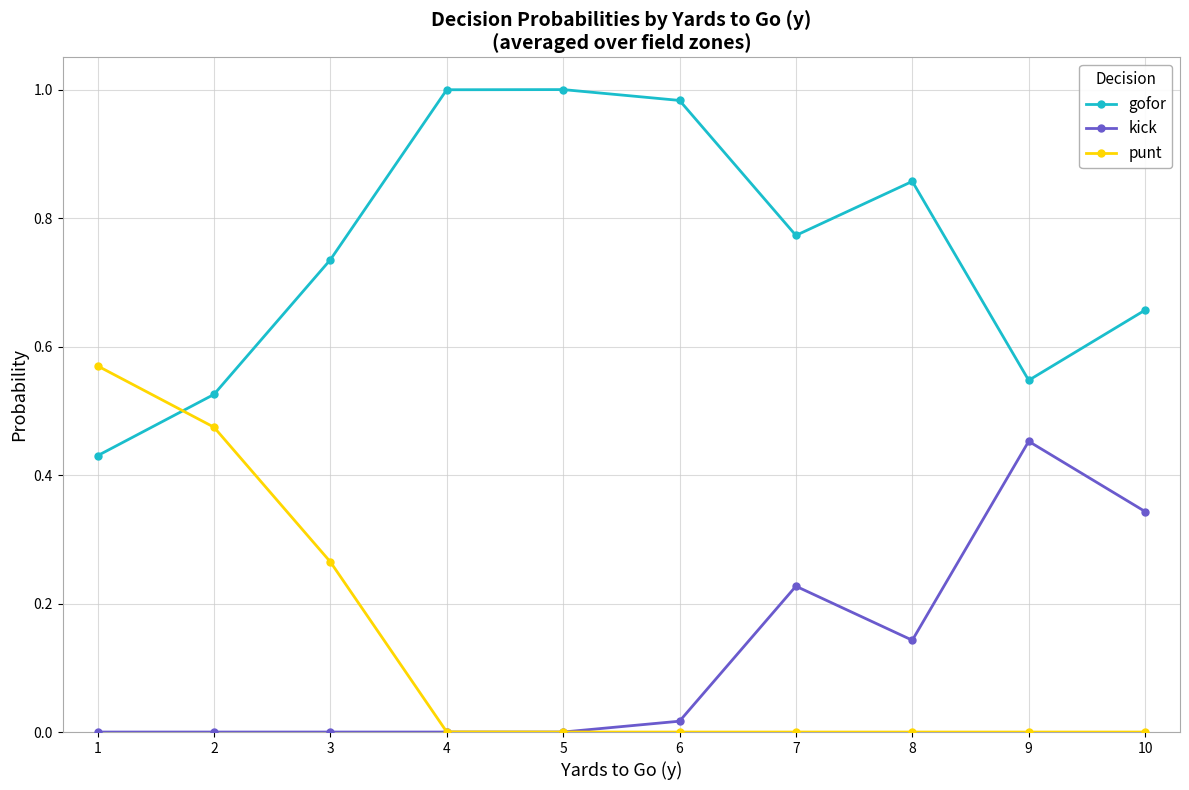

True or false: gofor and punt intersect in this chart.

True